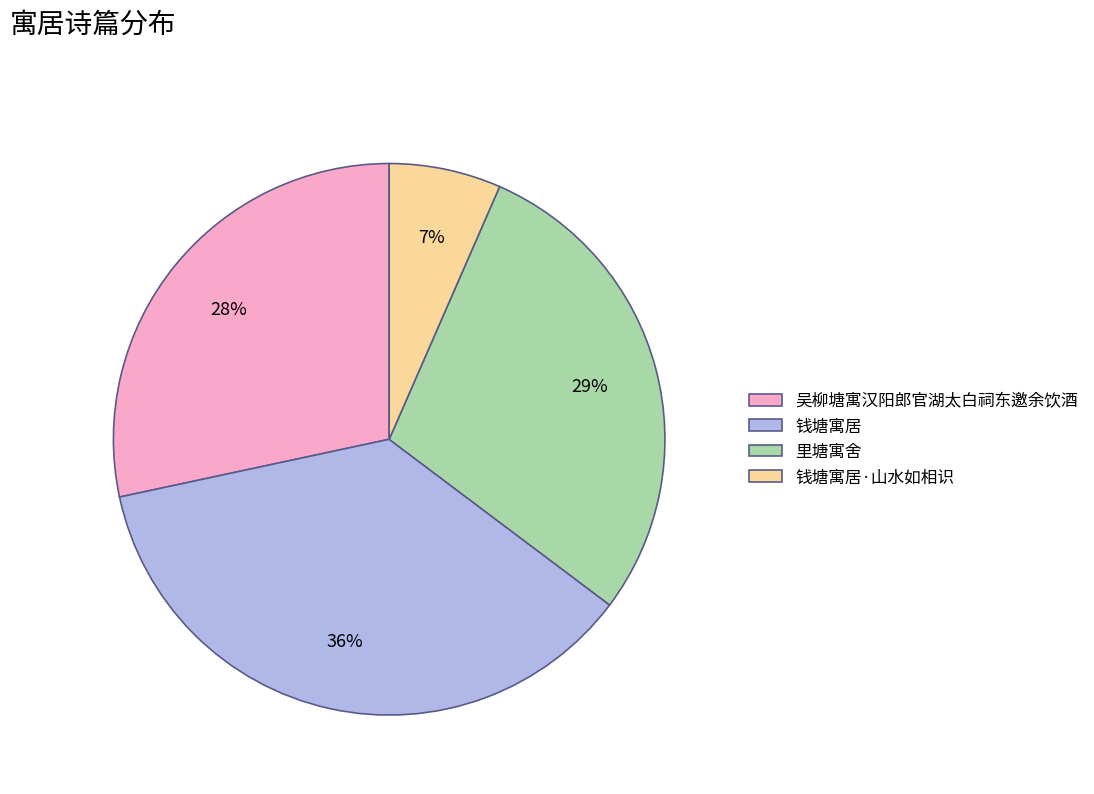

How many slices are in this pie chart?

4